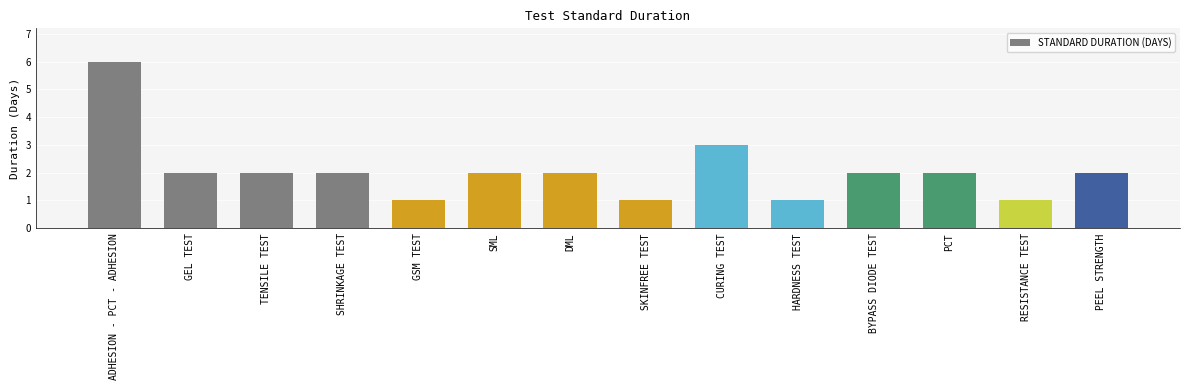

Approximately how many times larger is the value at HARDNESS TEST compared to PCT?

0.5